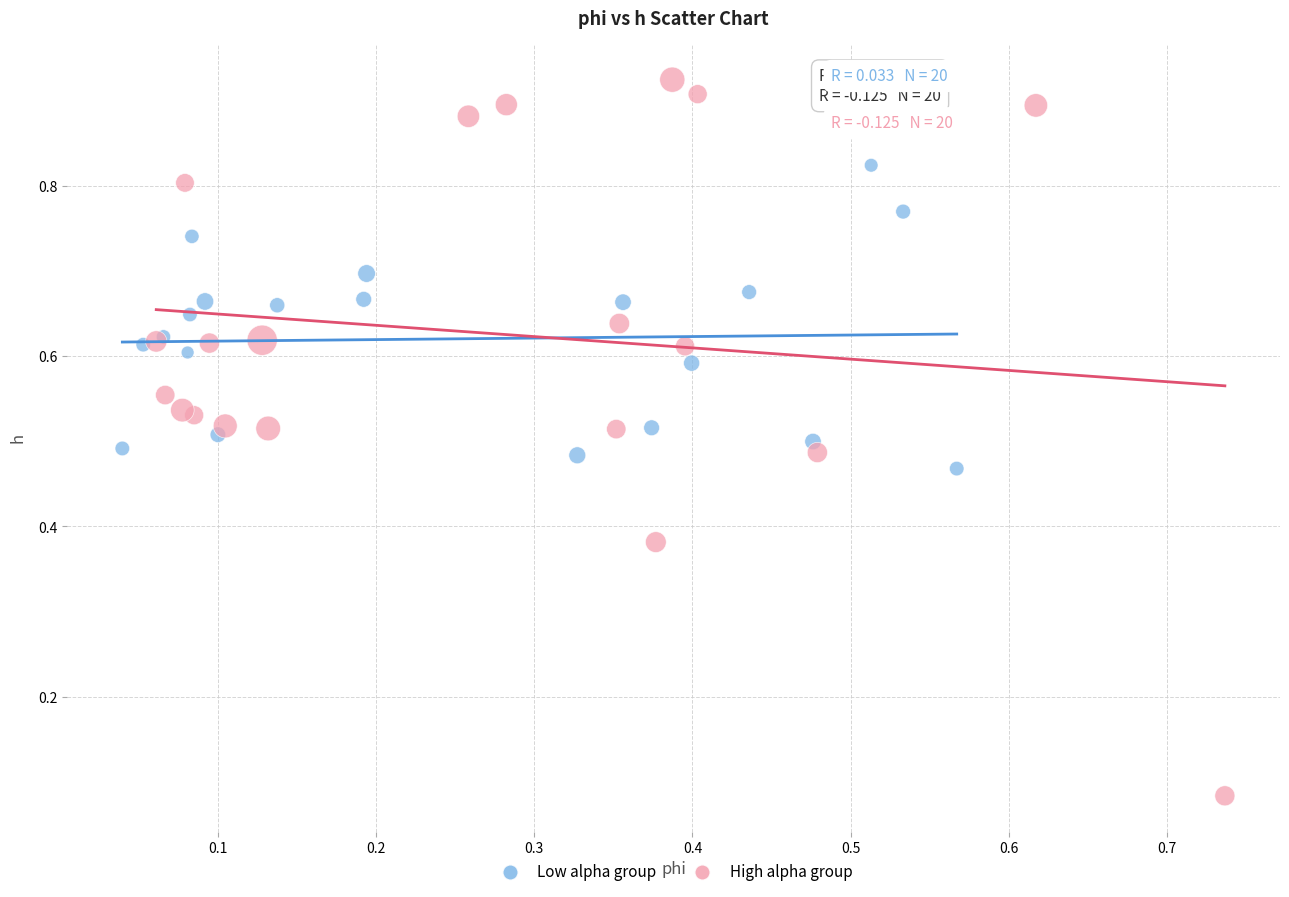

What are all the series names shown in the legend?

Low alpha group, High alpha group